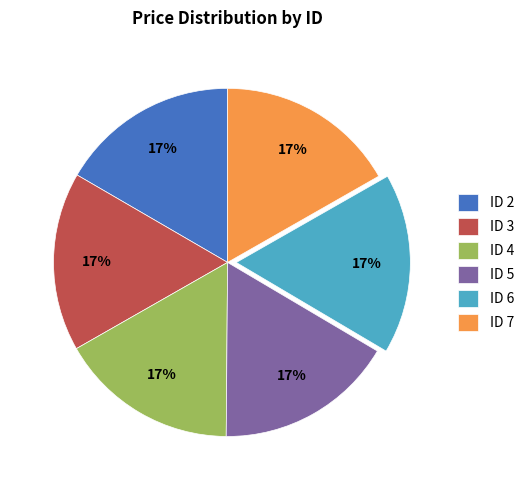

Does any single category account for the majority?

No